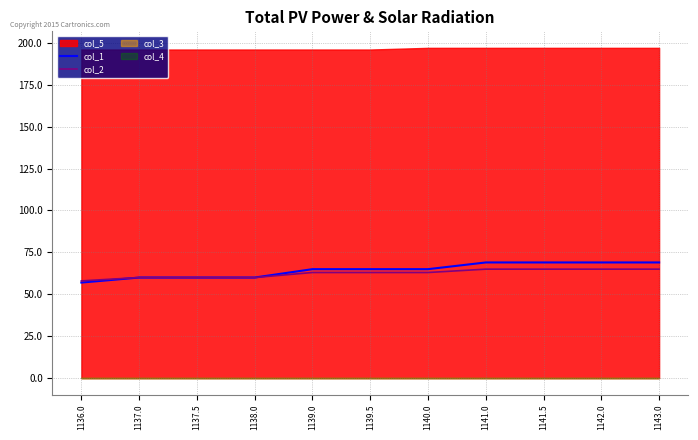

True or false: col_1 and col_2 intersect in this chart.

False